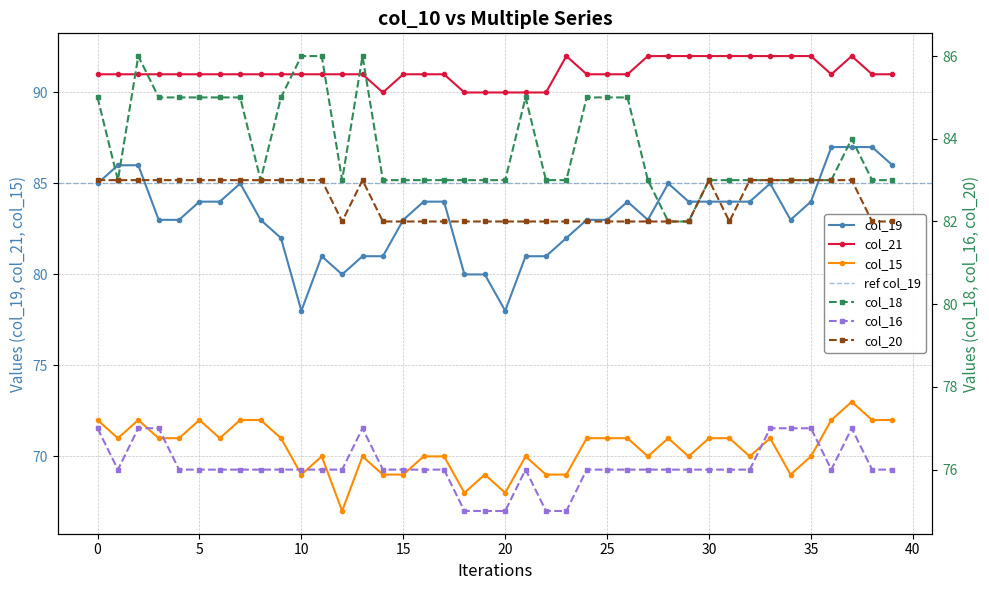

True or false: col_19 and col_15 cross at least once.

False